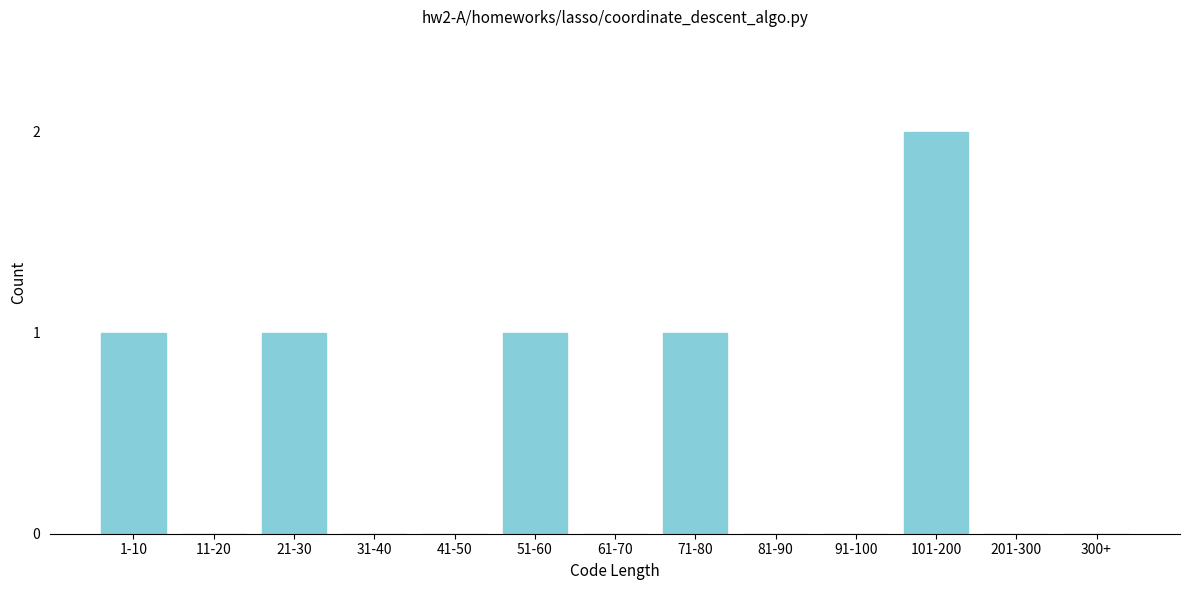

Reading left to right, list all the values displayed in this chart.

1-10=1	11-20=0	21-30=1	31-40=0	41-50=0	51-60=1	61-70=0	71-80=1	81-90=0	91-100=0	101-200=2	201-300=0	300+=0